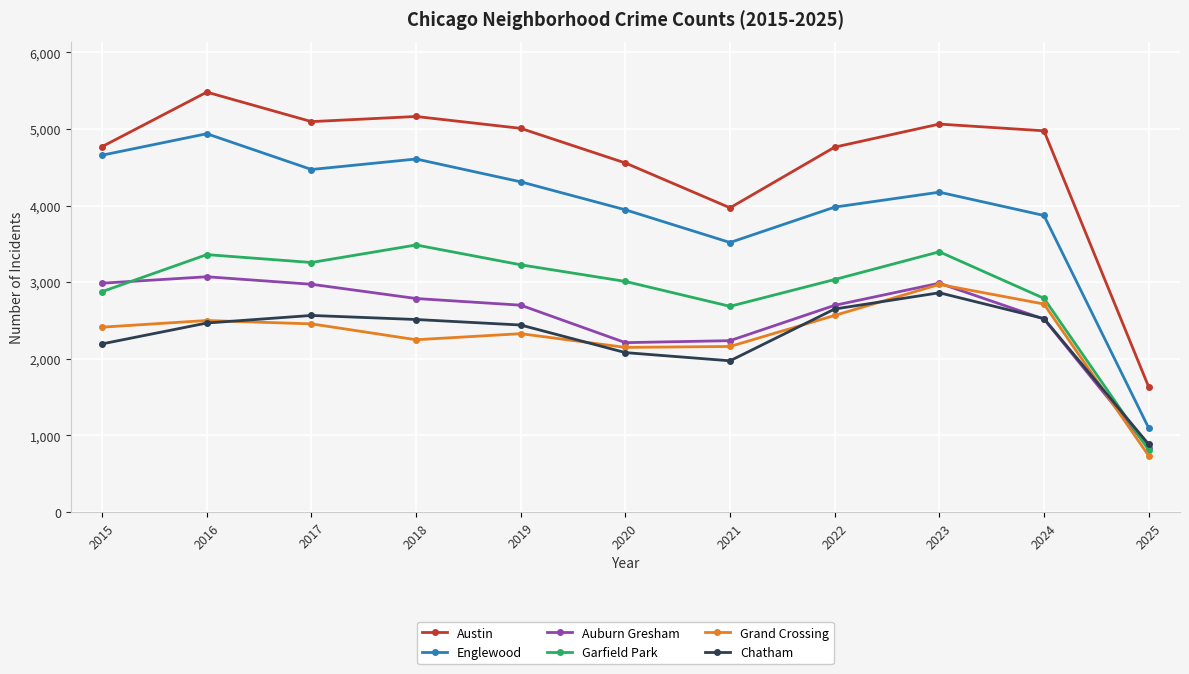

What is the lowest value of the Auburn Gresham series?

835